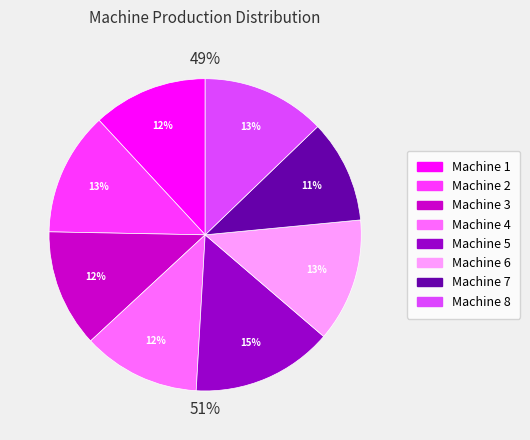

Approximately how many times larger is the value at Machine 5 compared to Machine 7?

1.4